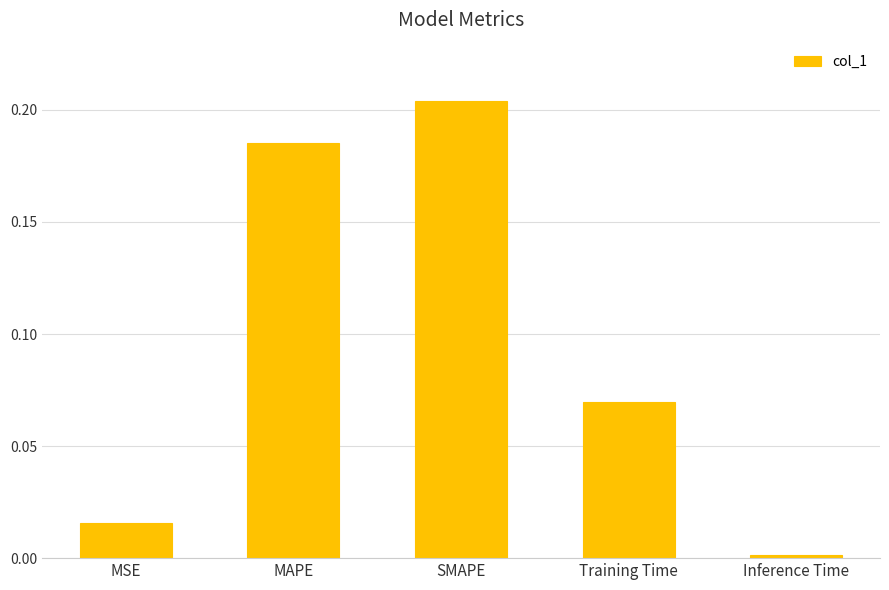

What is the label of the 5th bar from the left?

Inference Time